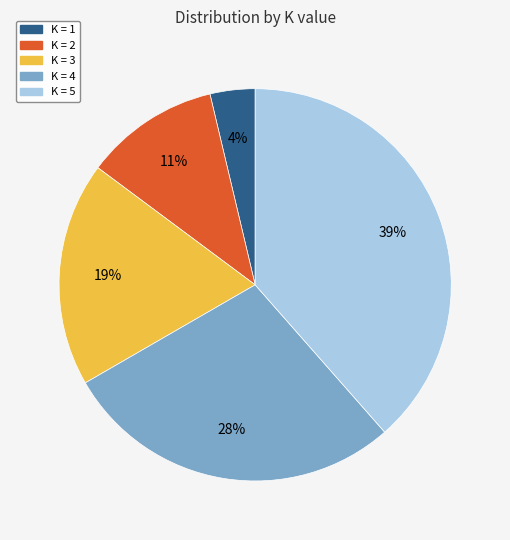

What percentage is the K = 1 slice, to the nearest percent?

4%